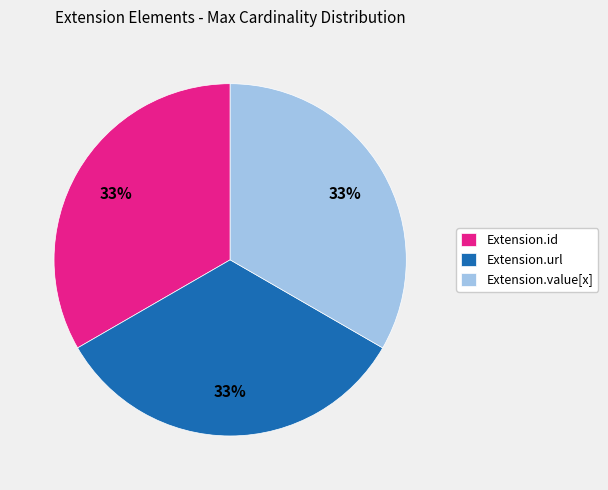

Is Extension.value[x] the majority of the pie?

No